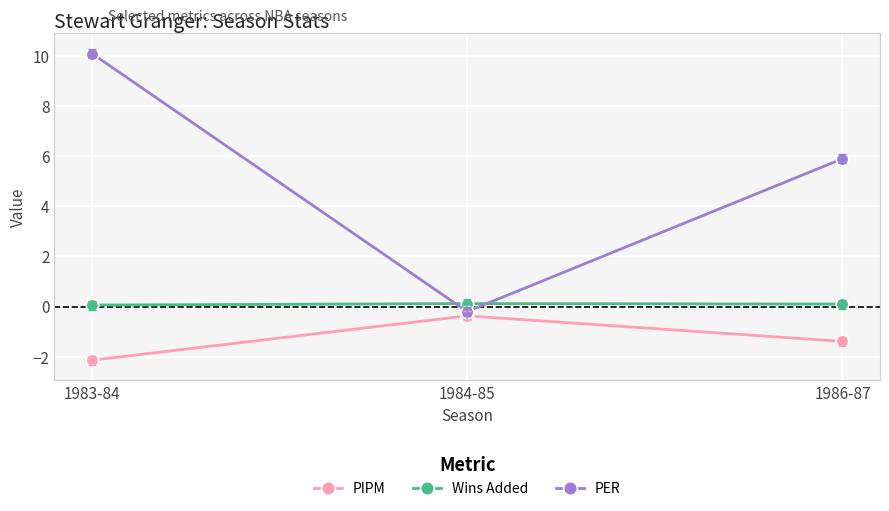

How many Wins Added values are between 0 and 1?

3